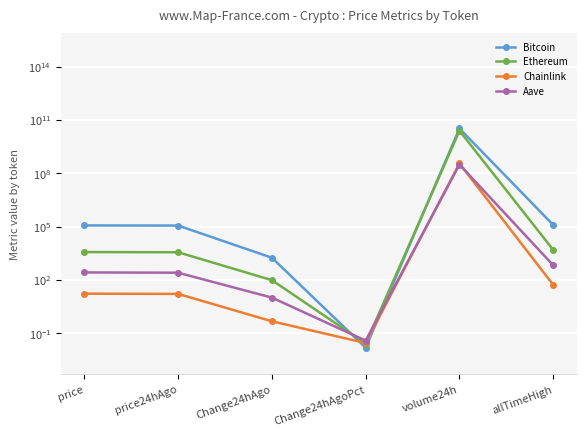

Is it true that Bitcoin equals 15441987751.6 at volume24h?

False